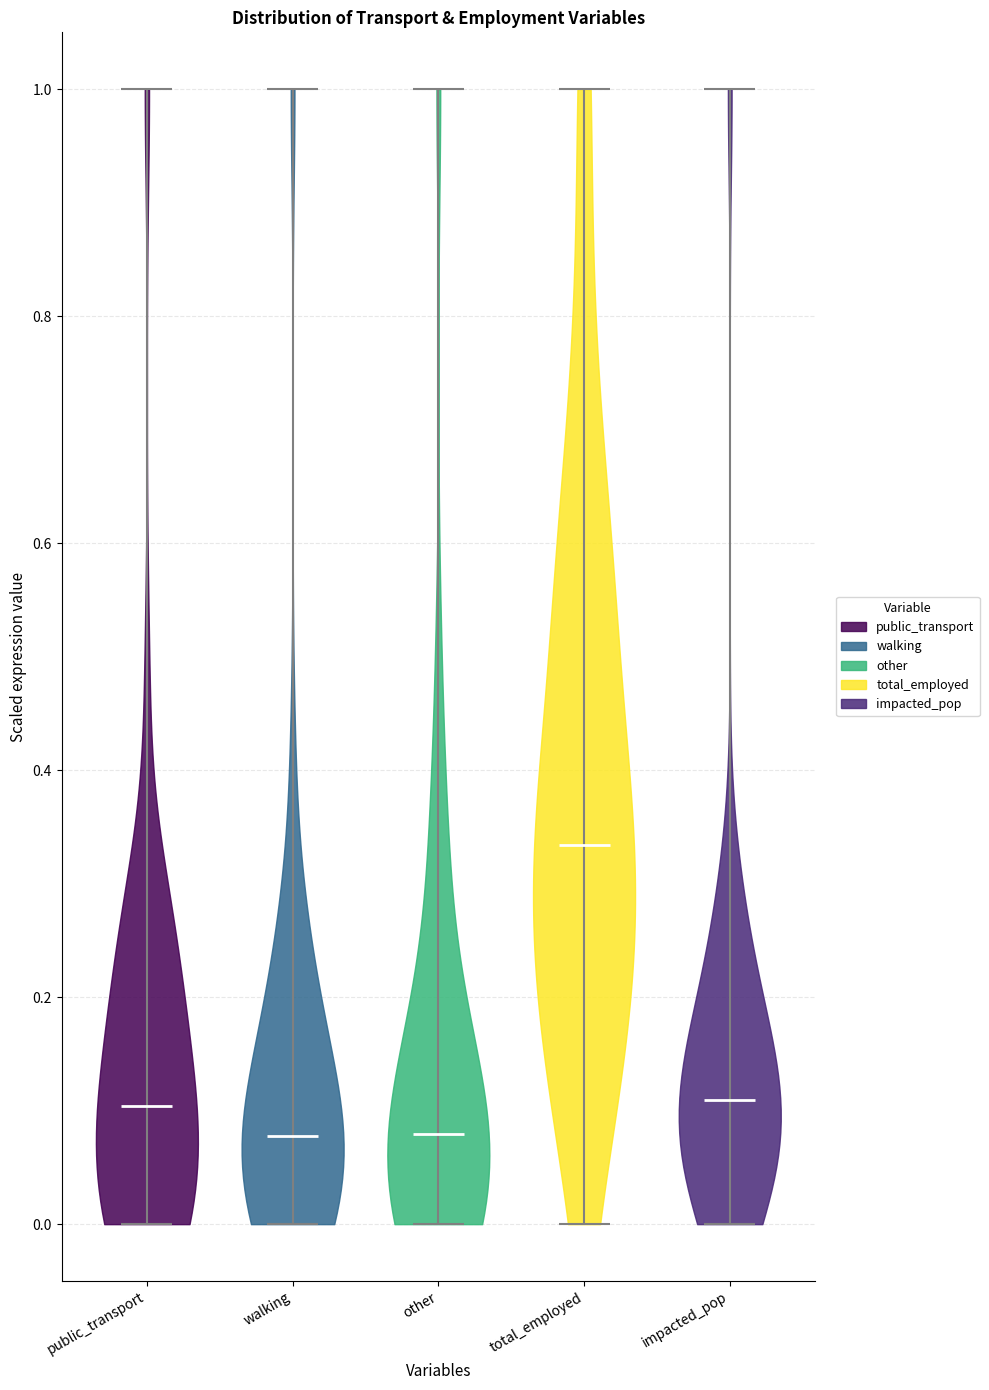

Reading left to right, read every violin against the y-axis: where its median line is, and the lowest and highest points it reaches. The values are not printed on the chart, so give them approximately, as read against the axis.

public_transport: median line 0.10, lowest point 0.00, highest point 1.00
walking: median line 0.08, lowest point 0.00, highest point 1.00
other: median line 0.08, lowest point 0.00, highest point 1.00
total_employed: median line 0.34, lowest point 0.00, highest point 1.00
impacted_pop: median line 0.10, lowest point 0.00, highest point 1.00